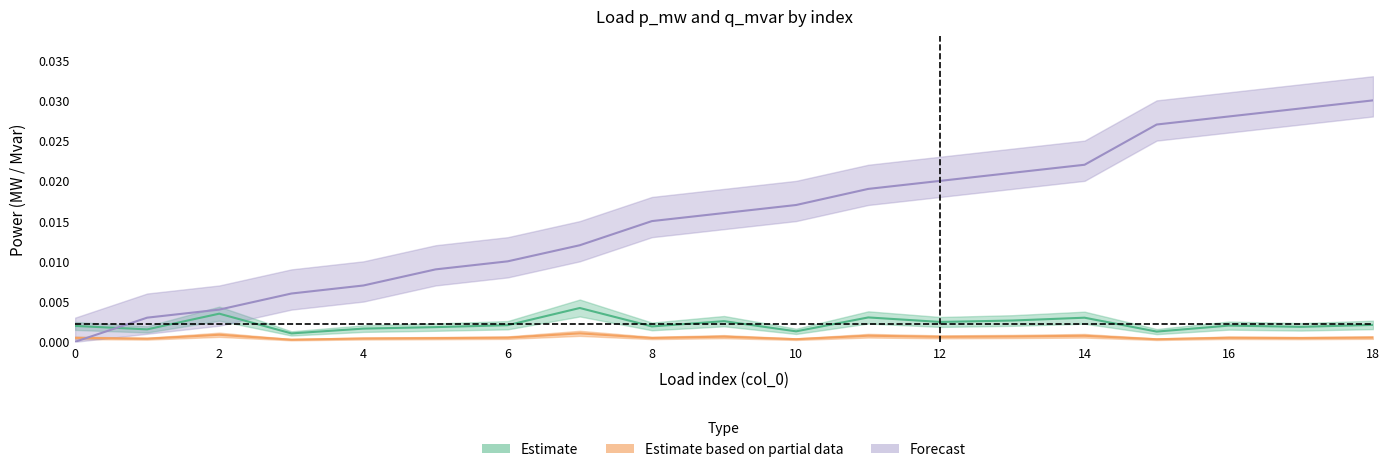

Rank the categories by p_mw value from highest to lowest.

7, 2, 11, 14, 13, 9, 12, 18, 6, 16, 0, 8, 17, 5, 4, 1, 10, 15, 3